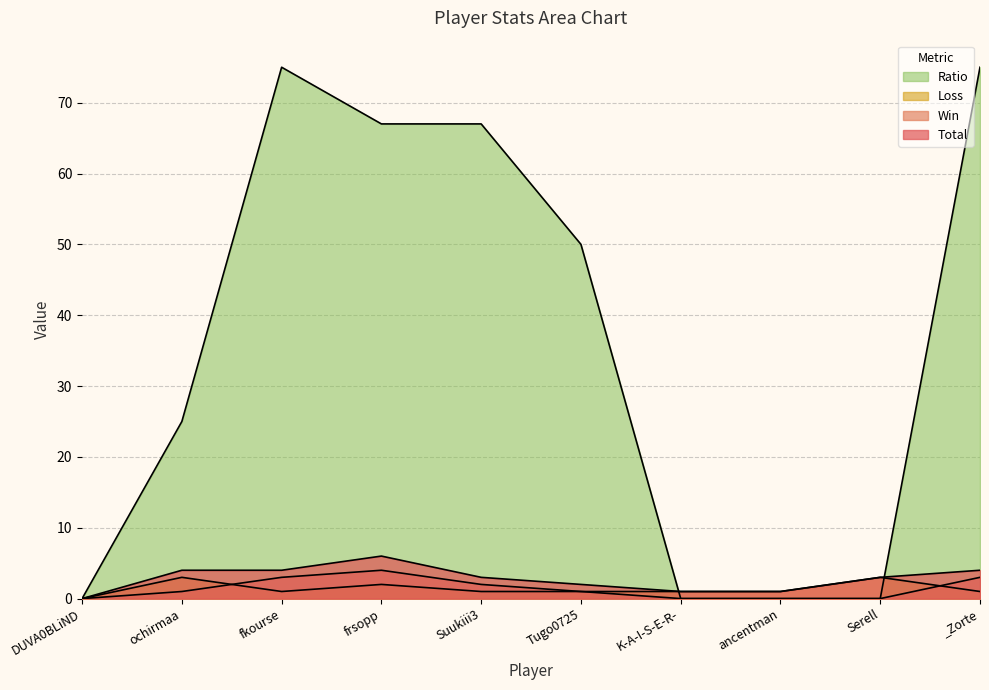

Reading left to right, what are all the values shown in this chart?

Total: 0	4	4	6	3	2	1	1	3	4
Win: 0	1	3	4	2	1	0	0	0	3
Loss: 0	3	1	2	1	1	1	1	3	1
Ratio: 0	25	75	67	67	50	0	0	0	75